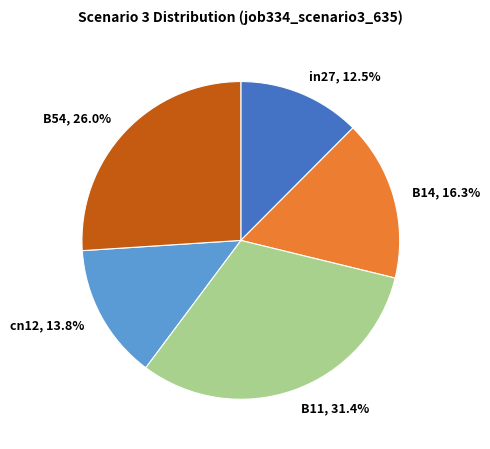

Which slice is the largest?

B11